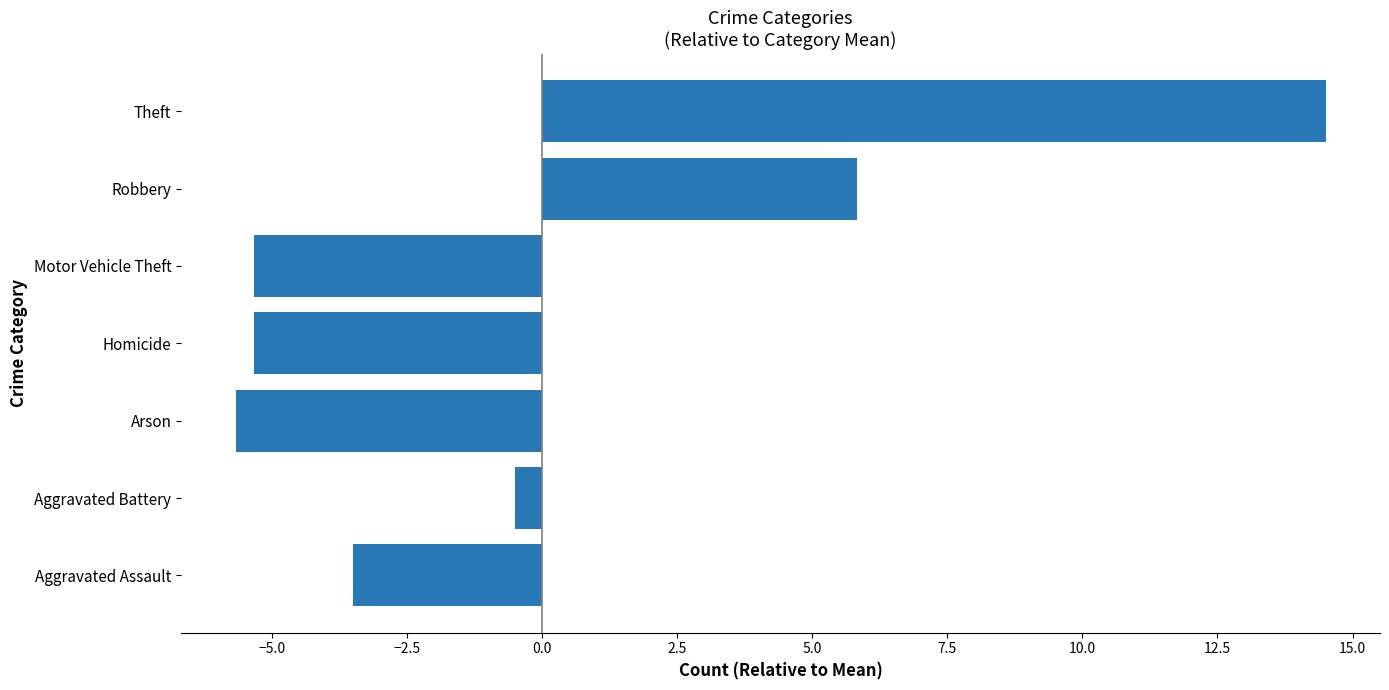

What is the difference between the second highest and second lowest values?

11.2